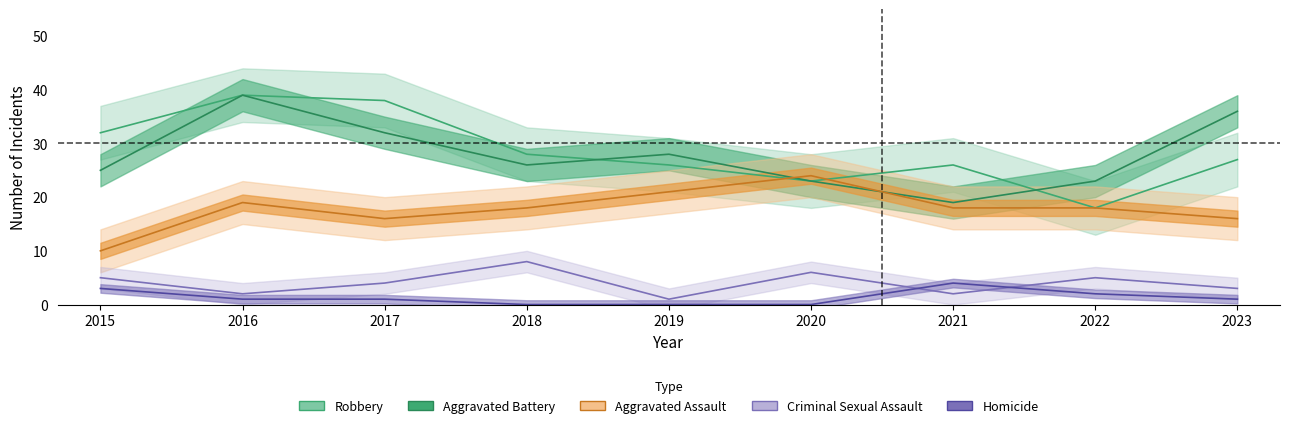

What is the difference between the highest and lowest values at 2023?

35